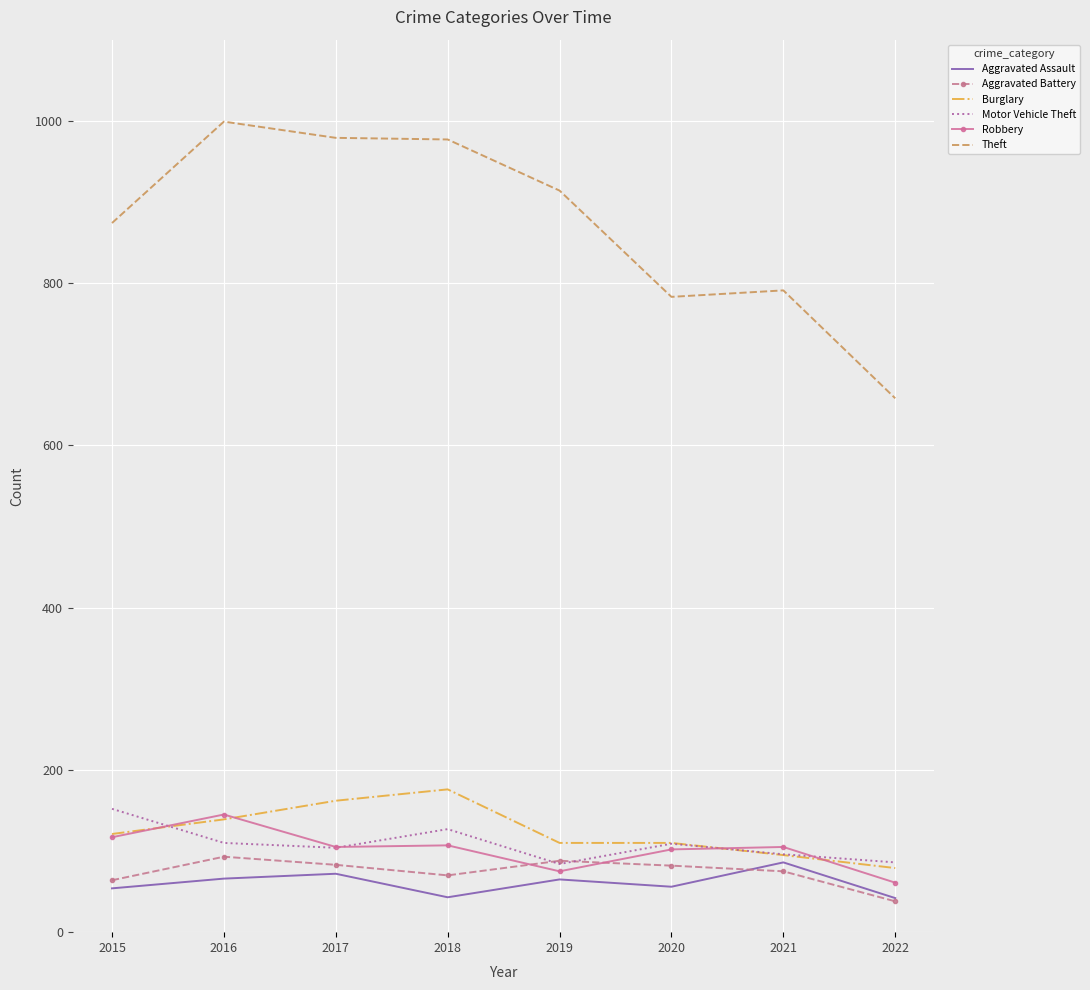

True or false: Theft and Motor Vehicle Theft intersect in this chart.

False